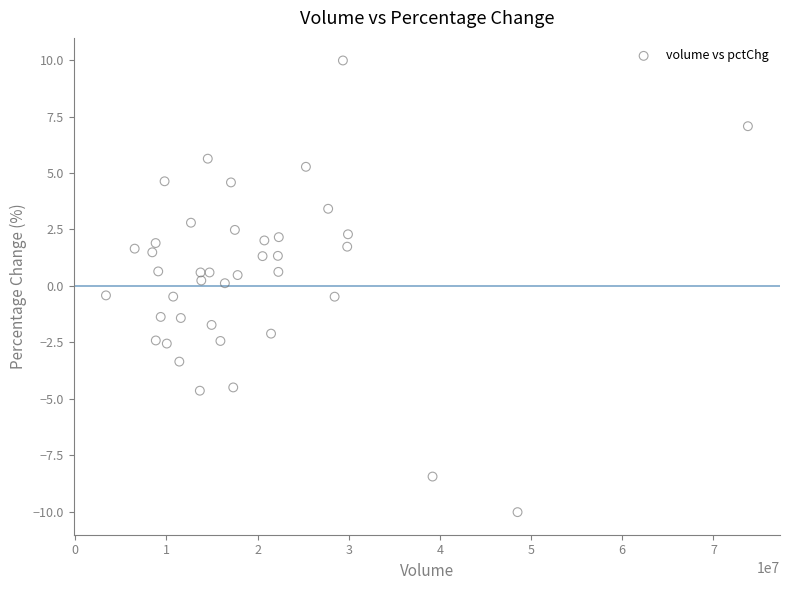

What is the range of Y values (max minus min)?

20.0